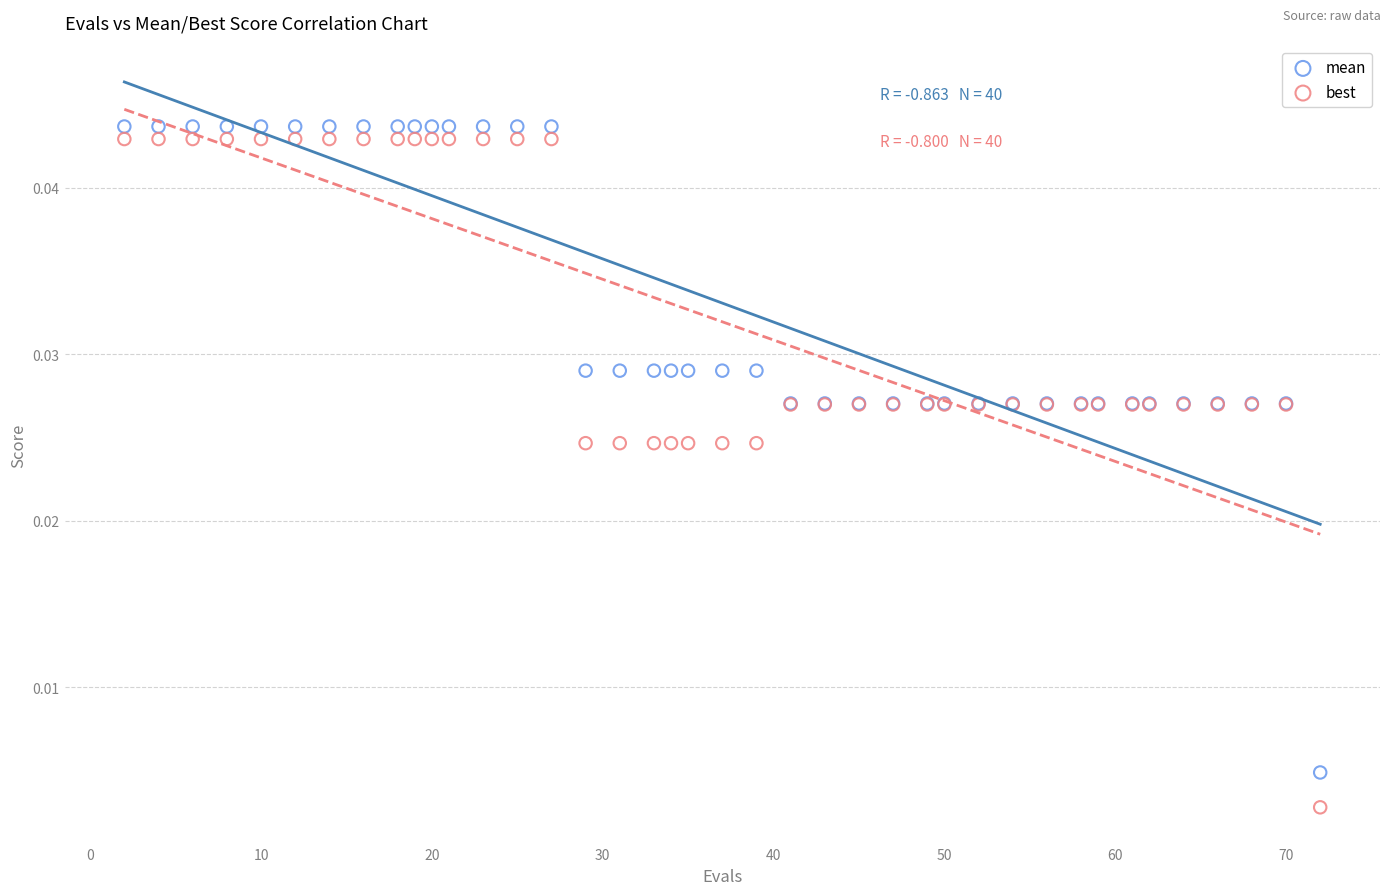

What is the X range (max minus min) for the scatter plot?

70.0